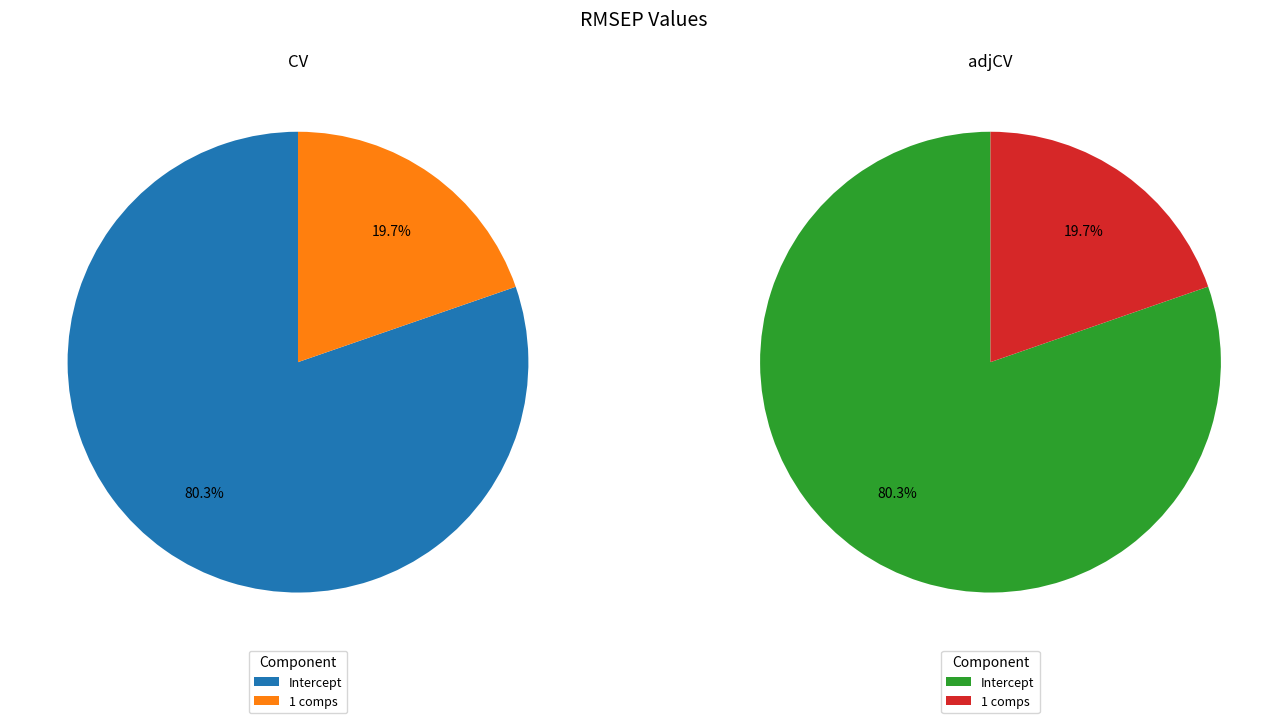

What is the largest slice in the pie chart?

Intercept